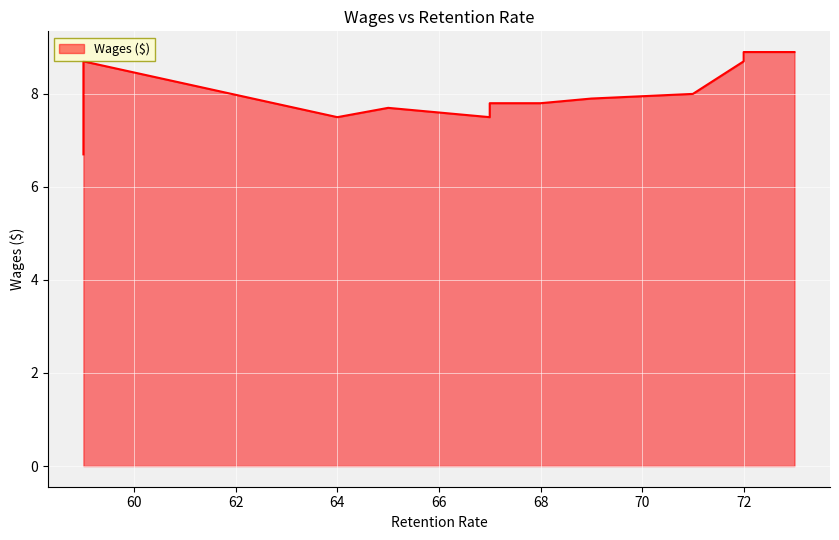

The value at 72 is 8.7. True or false?

True